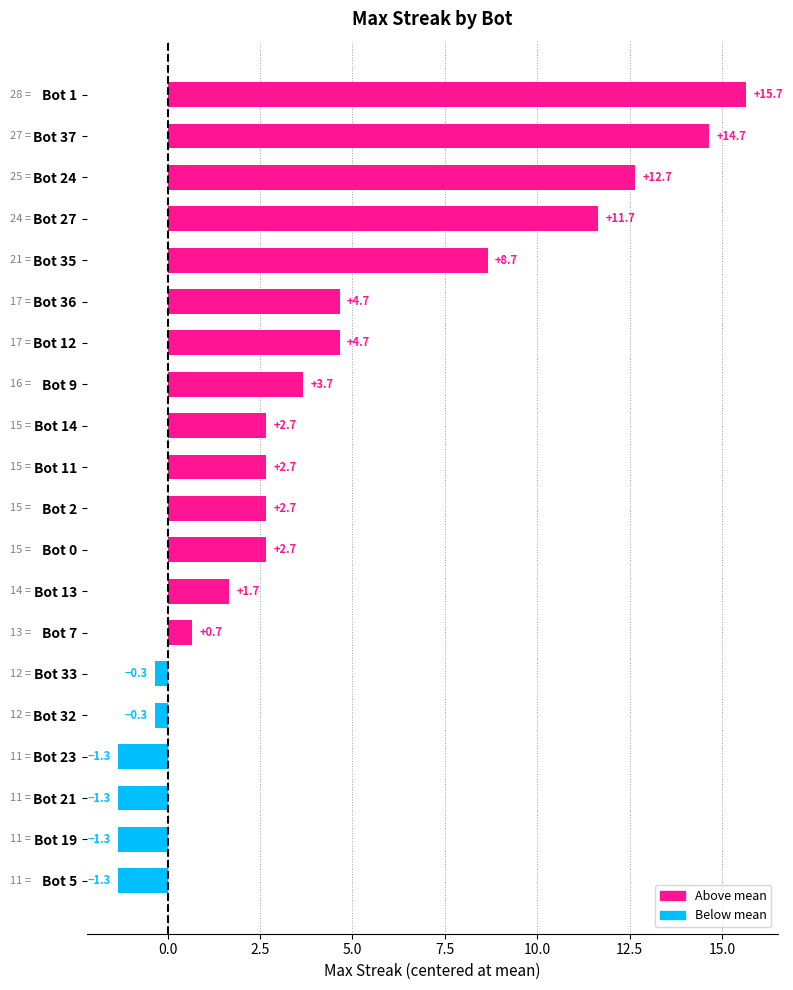

The chart shows a value of -1.3 at Bot 23. True or false?

True